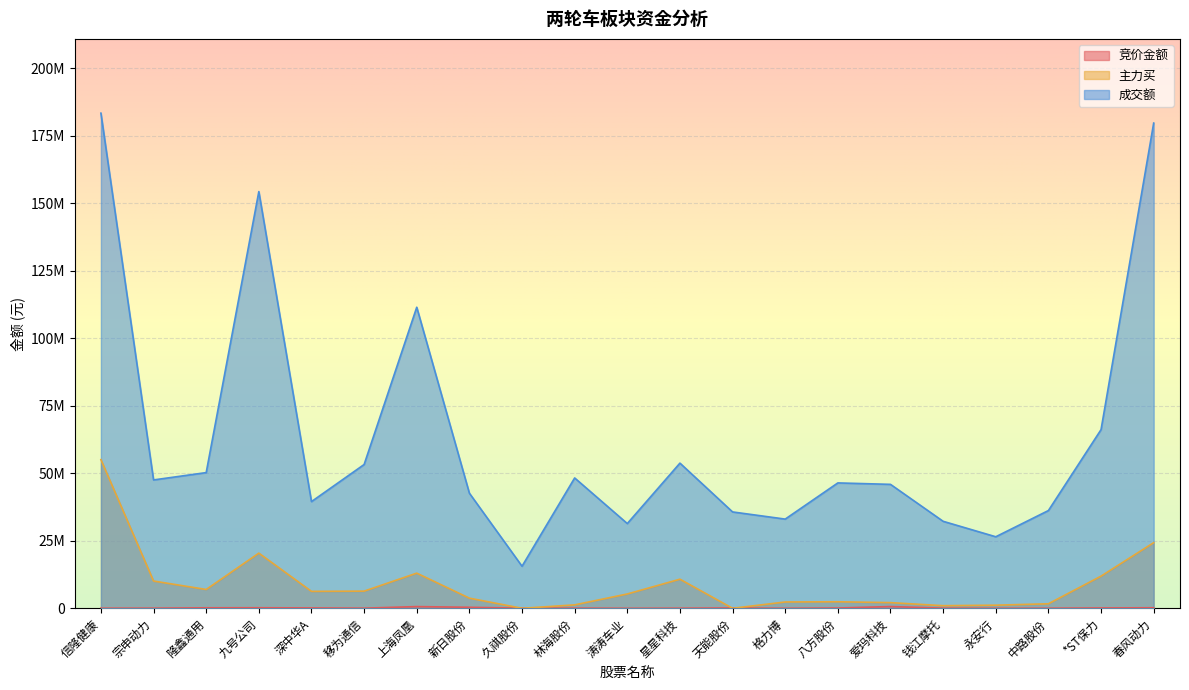

How many values in 竞价金额 are above zero?

20